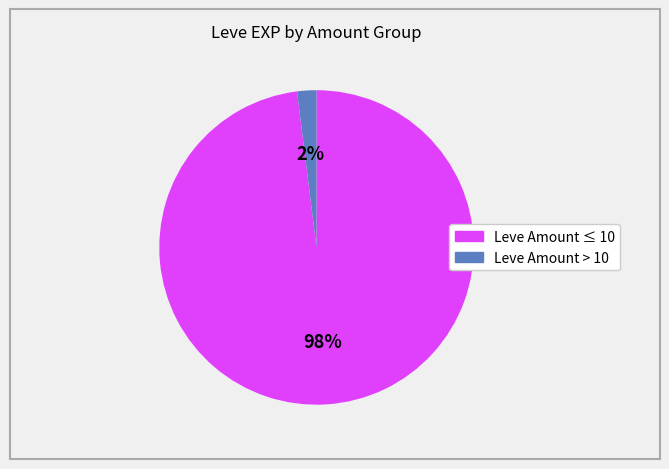

Does any single category account for the majority?

Yes